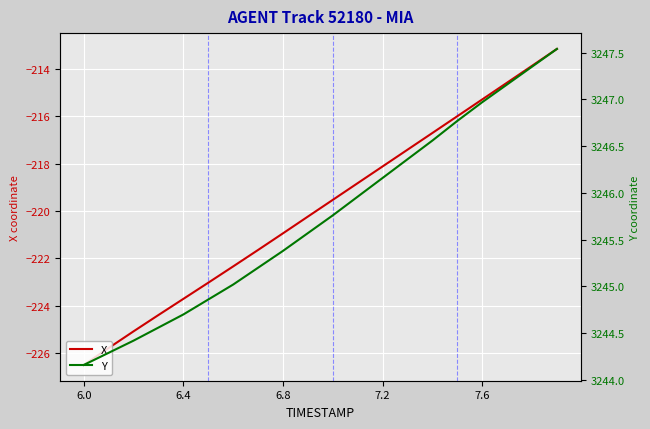

How many data points in Y are above 3245?

14